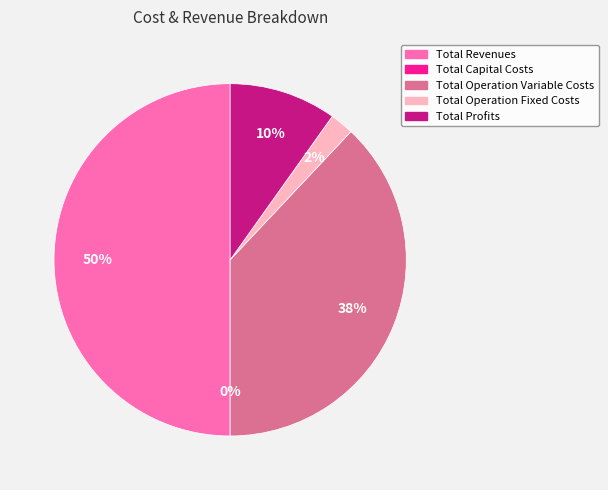

To the nearest percent, what is the difference between the largest and smallest slice percentages?

50%